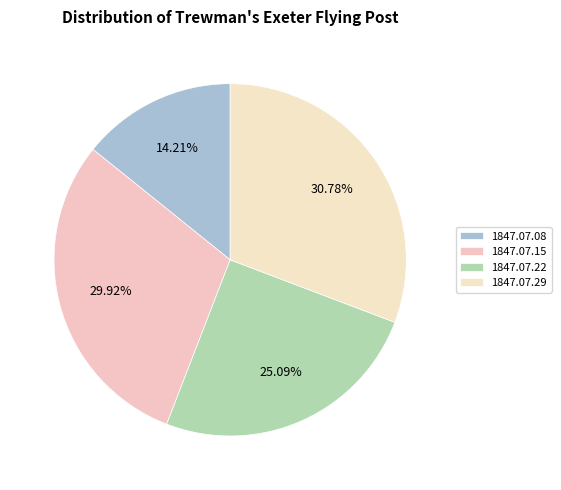

Rank the categories by value from lowest to highest.

1847.07.08, 1847.07.22, 1847.07.15, 1847.07.29